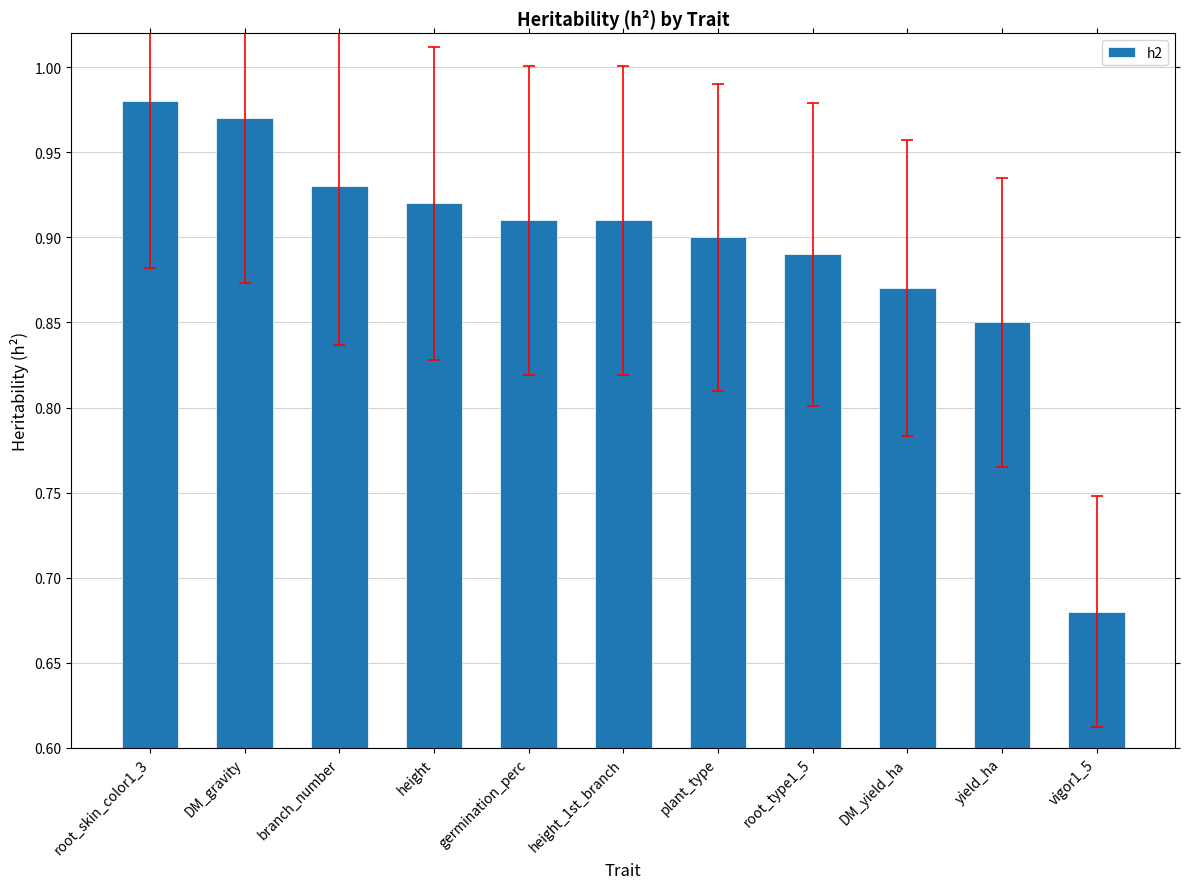

What is the sum of the values at vigor1_5 and root_type1_5?

1.6